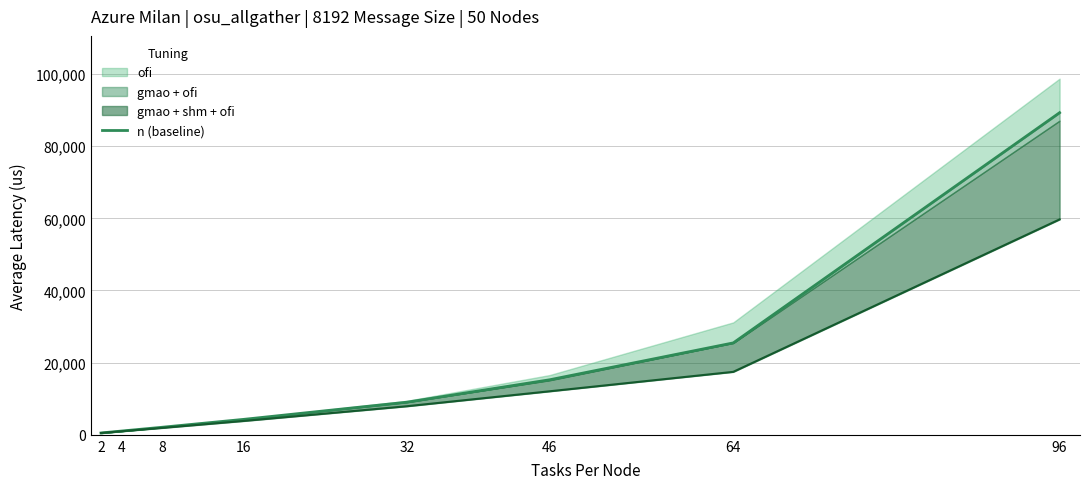

True or false: the data shows 124868.6 at 96.

False